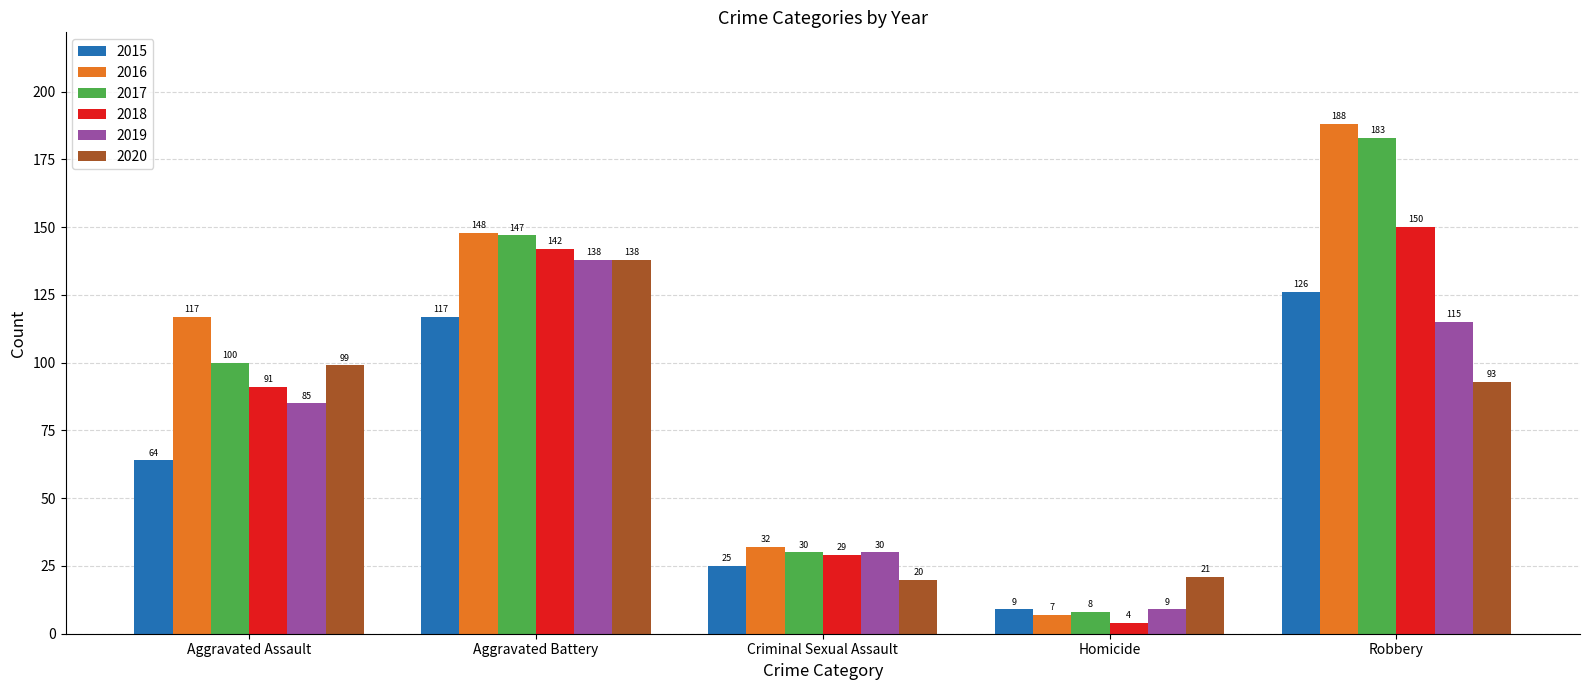

What is the label of the 4th bar from the right?

Aggravated Battery